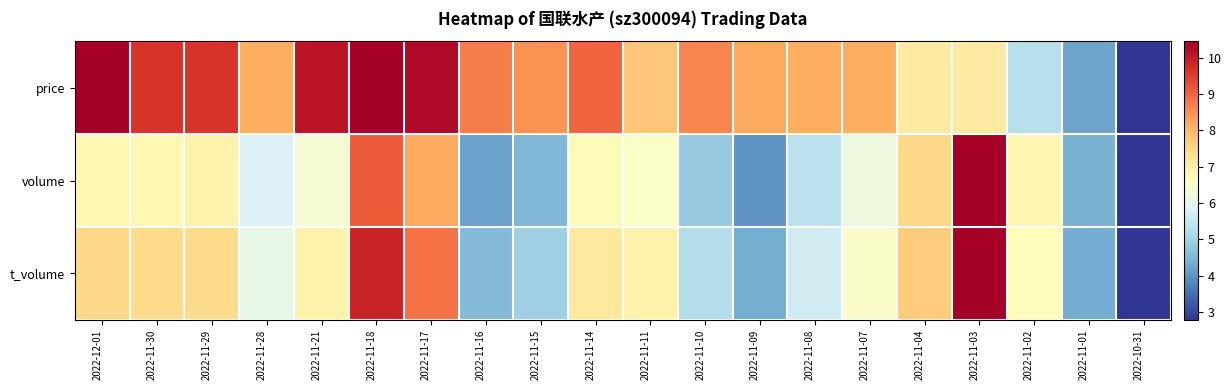

Which category has the highest value across all series?

2022-12-01